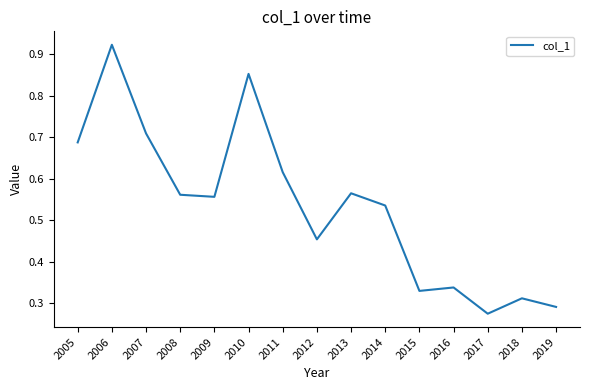

What is the difference between the values at 2013 and 2006?

0.4